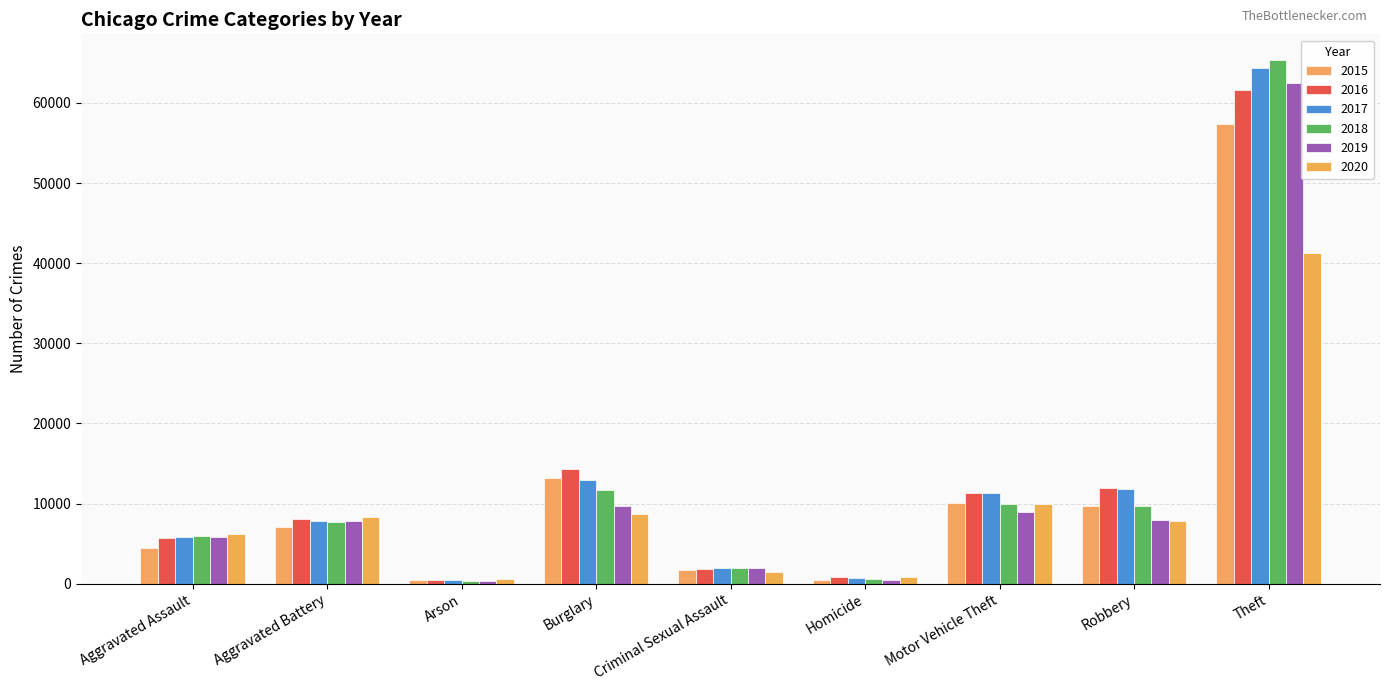

What is the average value of the 2018 series?

12602